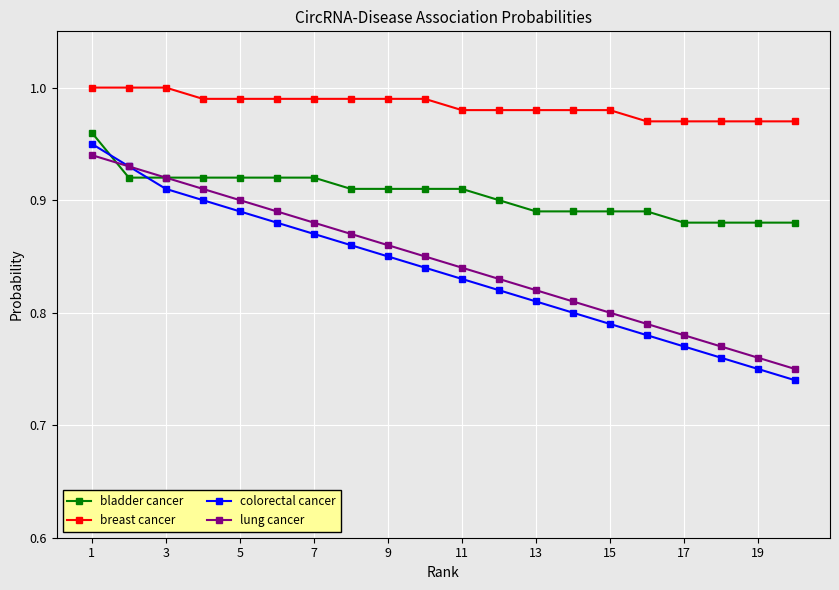

Which series has the largest total across all categories?

breast cancer